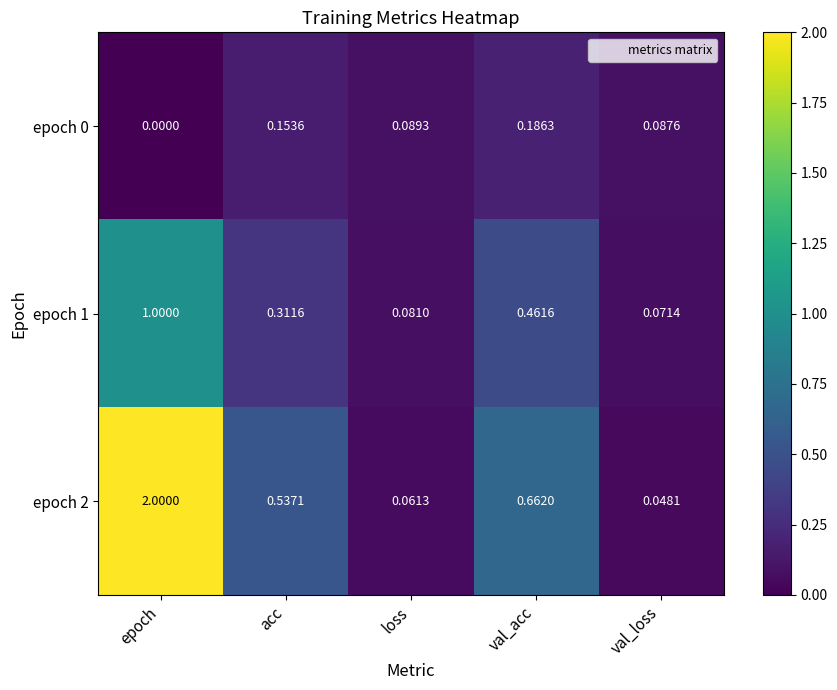

Is the value of epoch 2 at epoch greater than the value of epoch 0 at epoch?

Yes